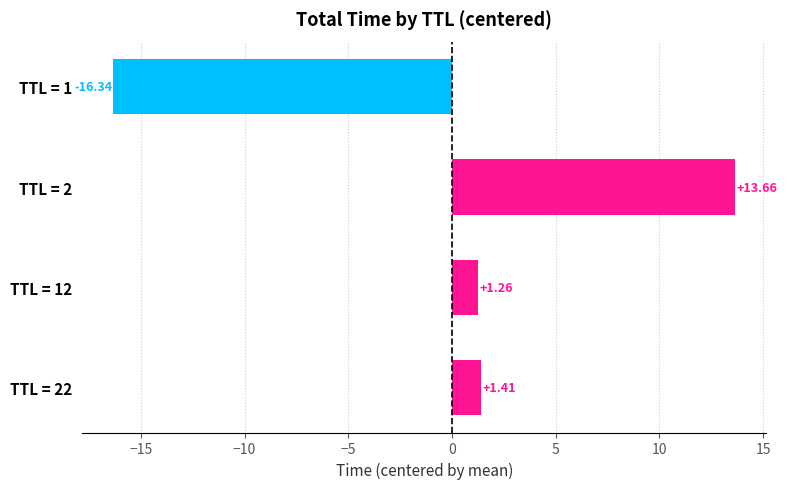

Rank the categories by value from lowest to highest.

TTL = 1, TTL = 12, TTL = 22, TTL = 2